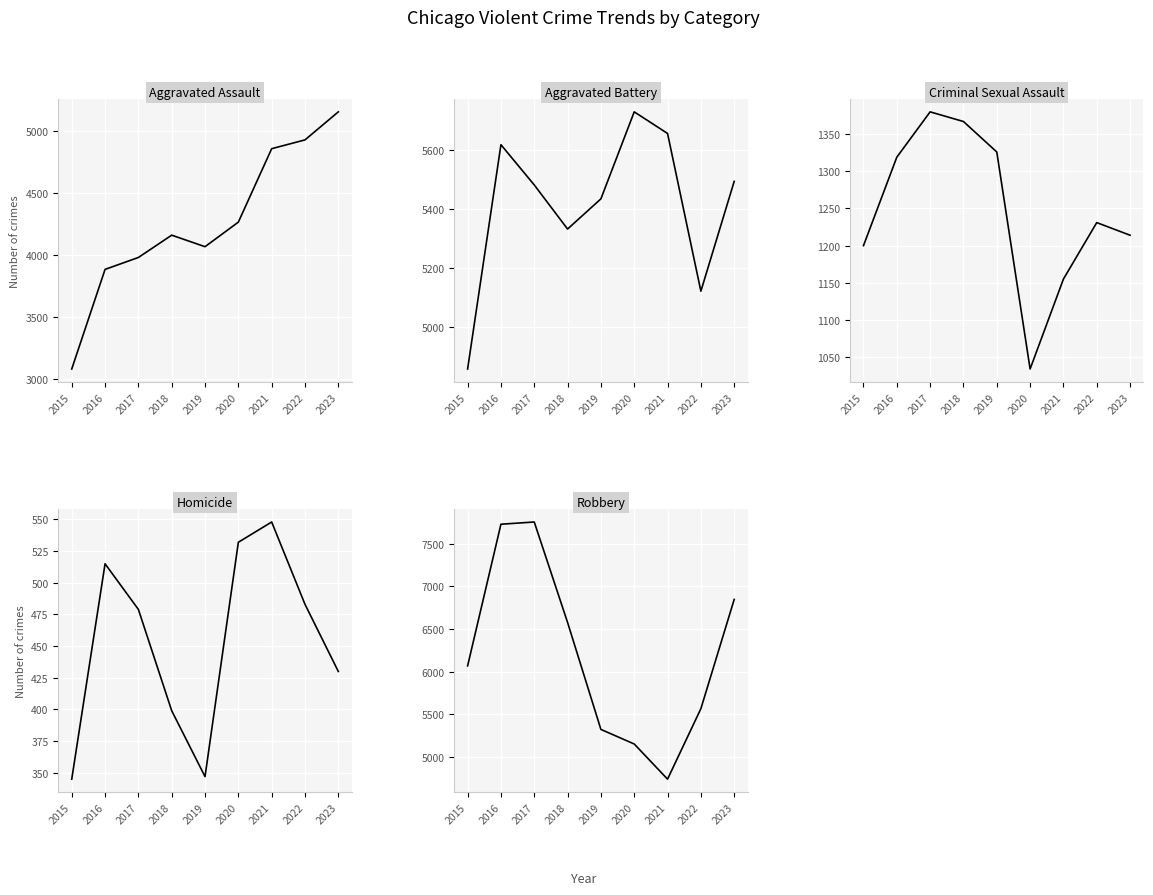

How many lines are shown in the chart?

5